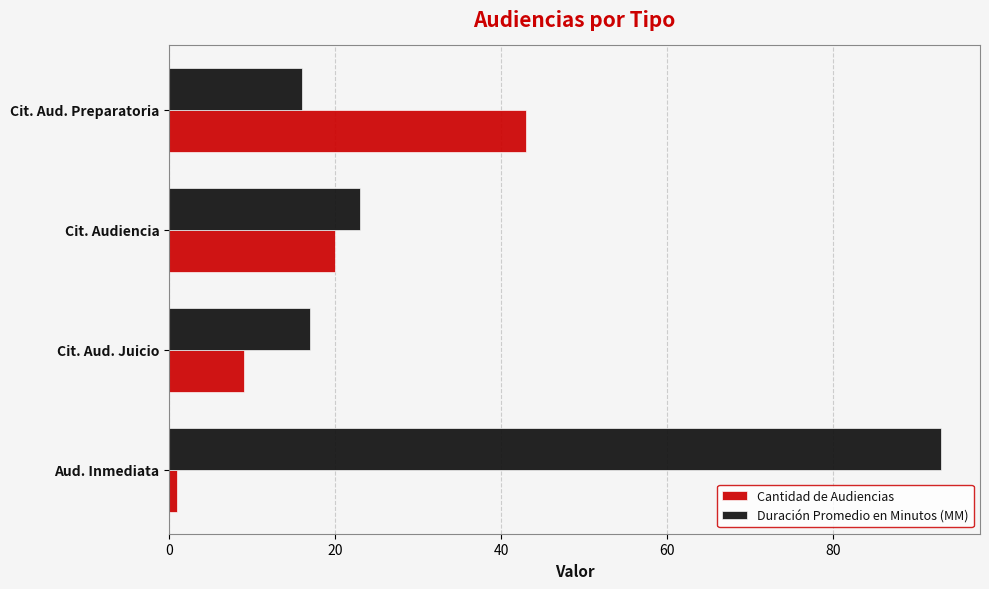

At which label does Cantidad de Audiencias reach its peak?

Cit. Aud. Preparatoria